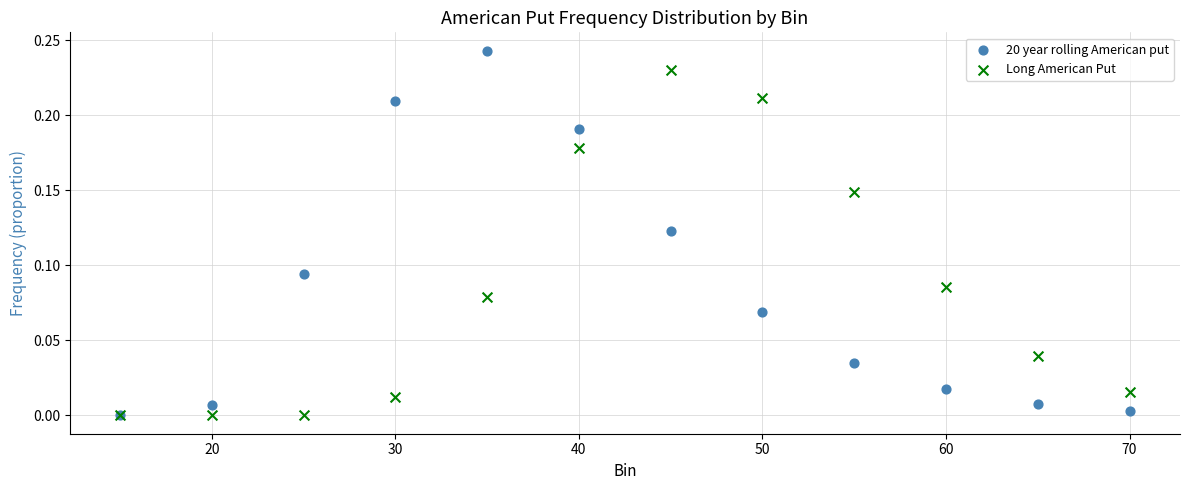

What are all the series names shown in the legend?

20 year rolling American put, Long American Put